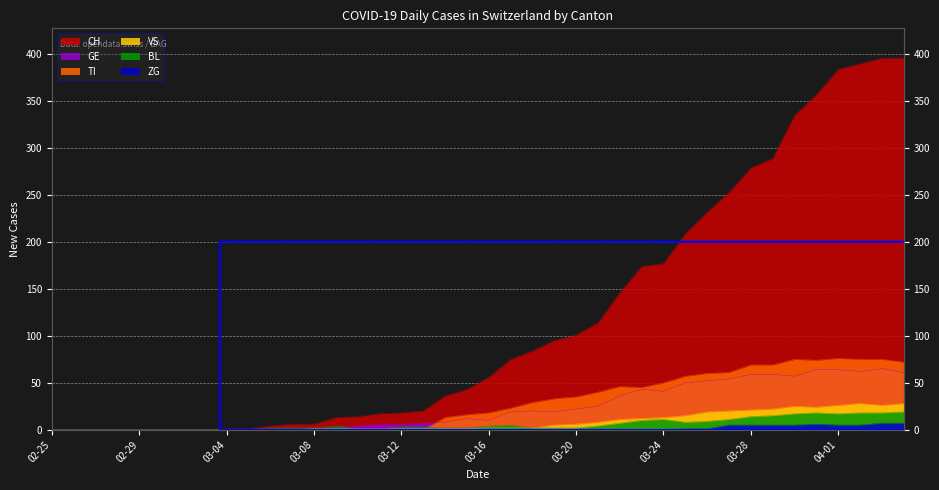

How many data points does each series have?

40